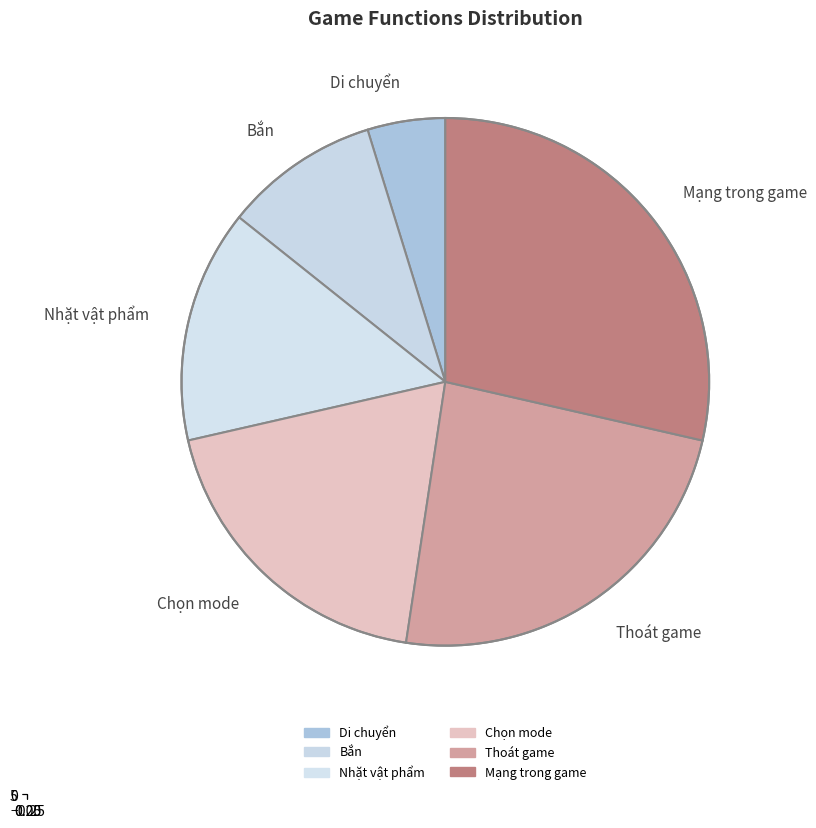

What percentage is the Chọn mode slice, to the nearest percent?

19%